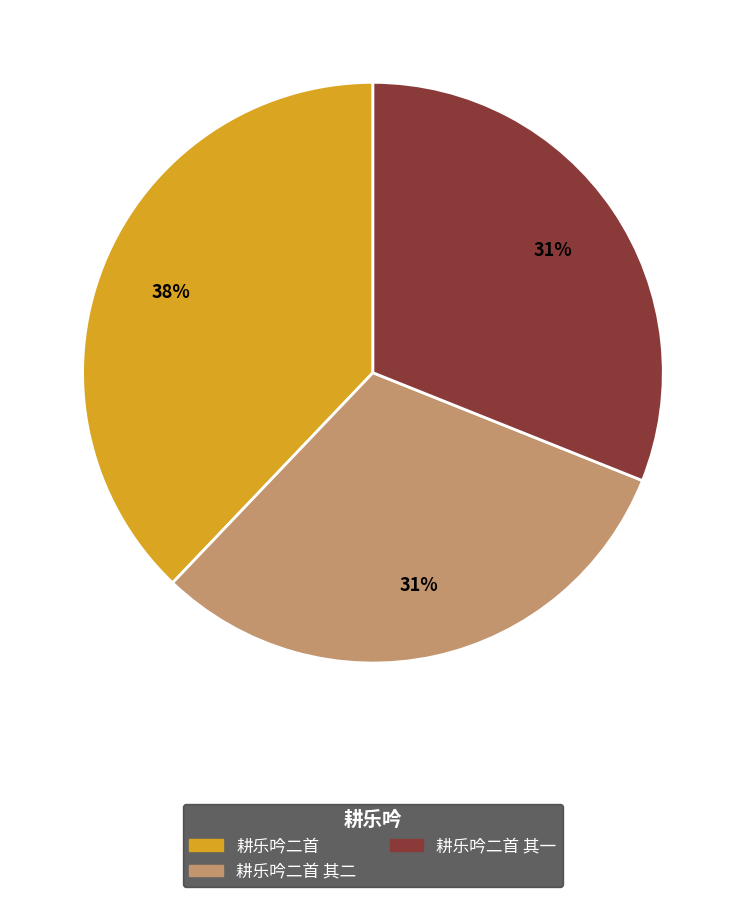

Does any single category account for the majority?

No